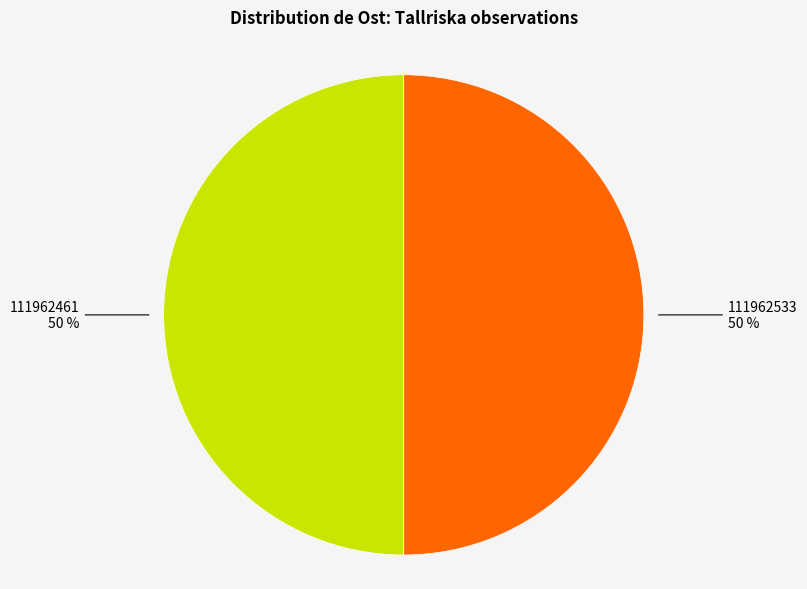

To the nearest percent, what is the average slice percentage?

50%